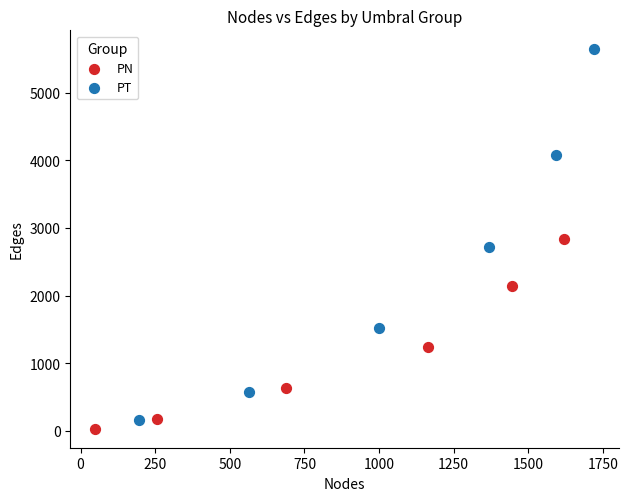

Which series reaches the maximum Y coordinate?

PT